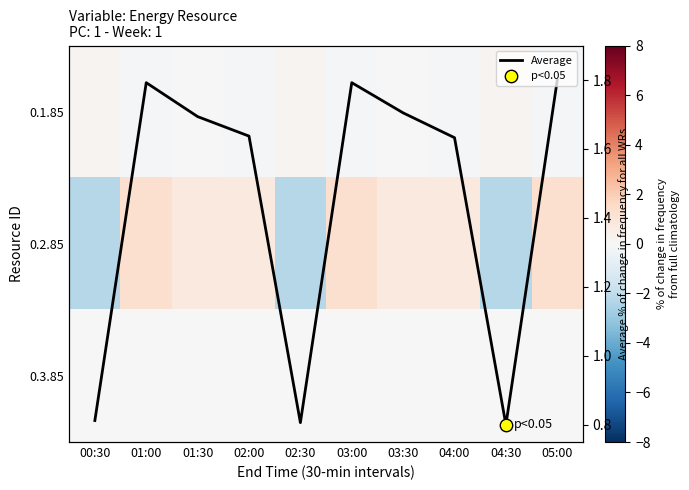

Count the Average values in the range 0 to 1.

3